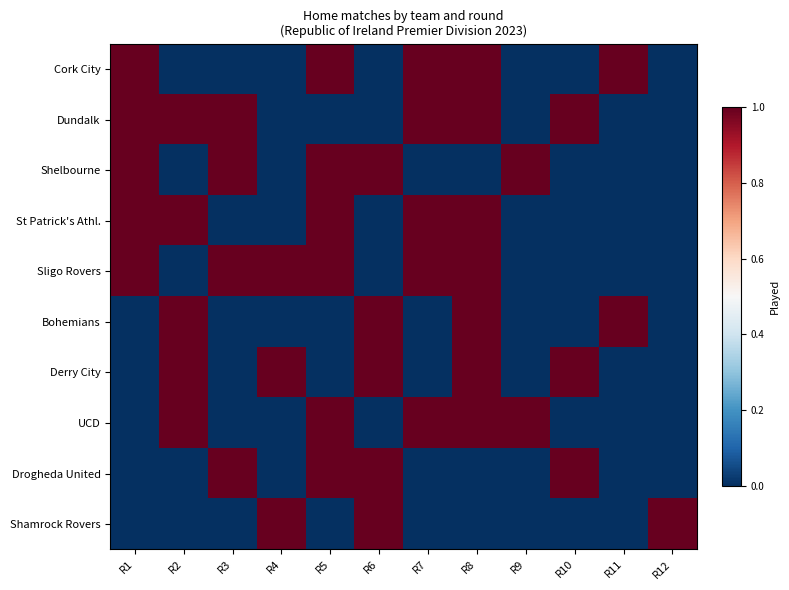

Reading left to right, what are all the values shown in this chart?

Cork City: R1=1	R2=0	R3=0	R4=0	R5=1	R6=0	R7=1	R8=1	R9=0	R10=0	R11=1	R12=0
Dundalk: R1=1	R2=1	R3=1	R4=0	R5=0	R6=0	R7=1	R8=1	R9=0	R10=1	R11=0	R12=0
Shelbourne: R1=1	R2=0	R3=1	R4=0	R5=1	R6=1	R7=0	R8=0	R9=1	R10=0	R11=0	R12=0
St Patrick's Athl.: R1=1	R2=1	R3=0	R4=0	R5=1	R6=0	R7=1	R8=1	R9=0	R10=0	R11=0	R12=0
Sligo Rovers: R1=1	R2=0	R3=1	R4=1	R5=1	R6=0	R7=1	R8=1	R9=0	R10=0	R11=0	R12=0
Bohemians: R1=0	R2=1	R3=0	R4=0	R5=0	R6=1	R7=0	R8=1	R9=0	R10=0	R11=1	R12=0
Derry City: R1=0	R2=1	R3=0	R4=1	R5=0	R6=1	R7=0	R8=1	R9=0	R10=1	R11=0	R12=0
UCD: R1=0	R2=1	R3=0	R4=0	R5=1	R6=0	R7=1	R8=1	R9=1	R10=0	R11=0	R12=0
Drogheda United: R1=0	R2=0	R3=1	R4=0	R5=1	R6=1	R7=0	R8=0	R9=0	R10=1	R11=0	R12=0
Shamrock Rovers: R1=0	R2=0	R3=0	R4=1	R5=0	R6=1	R7=0	R8=0	R9=0	R10=0	R11=0	R12=1